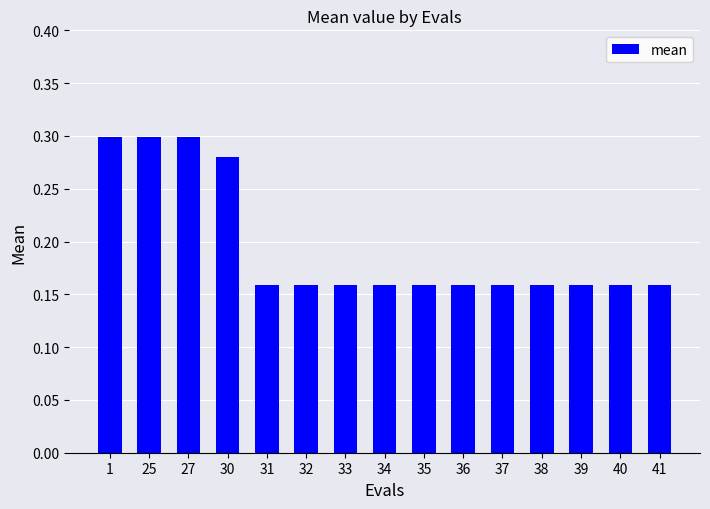

Does the chart contain any negative values?

No